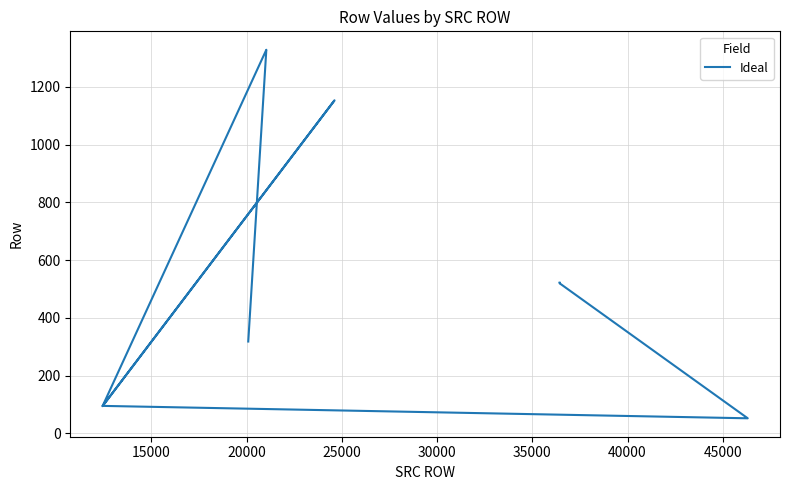

How many distinct data groups are displayed?

1